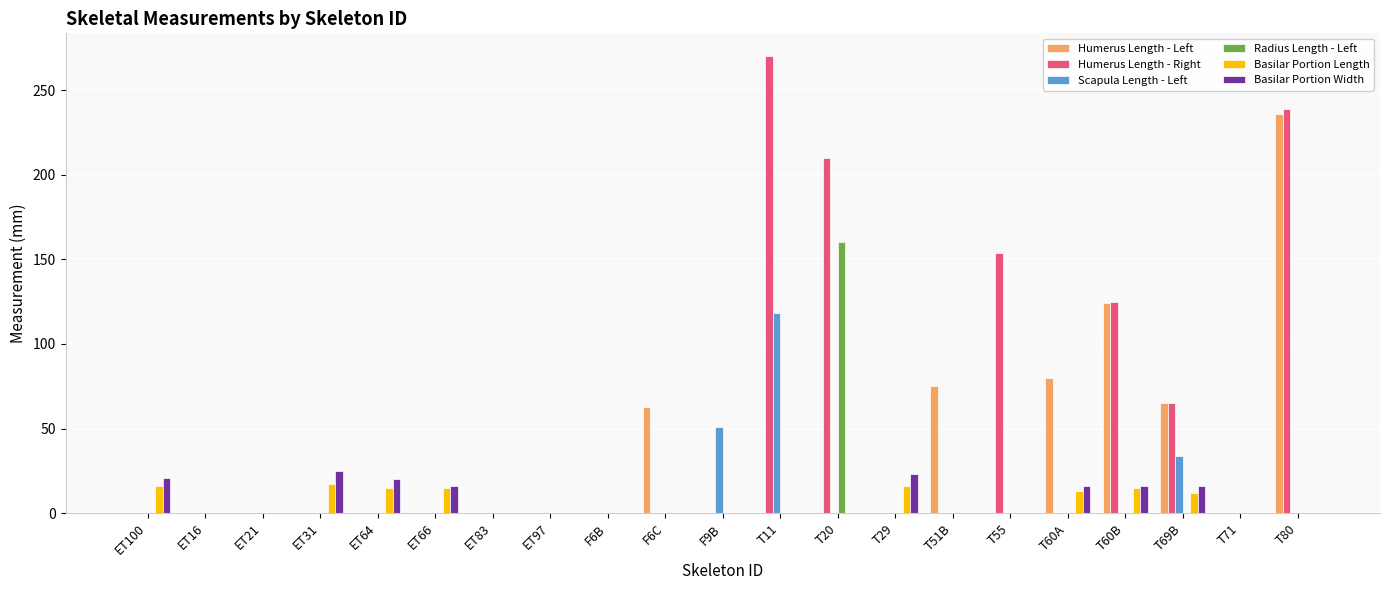

Which series has the largest total across all categories?

Humerus Length - Right